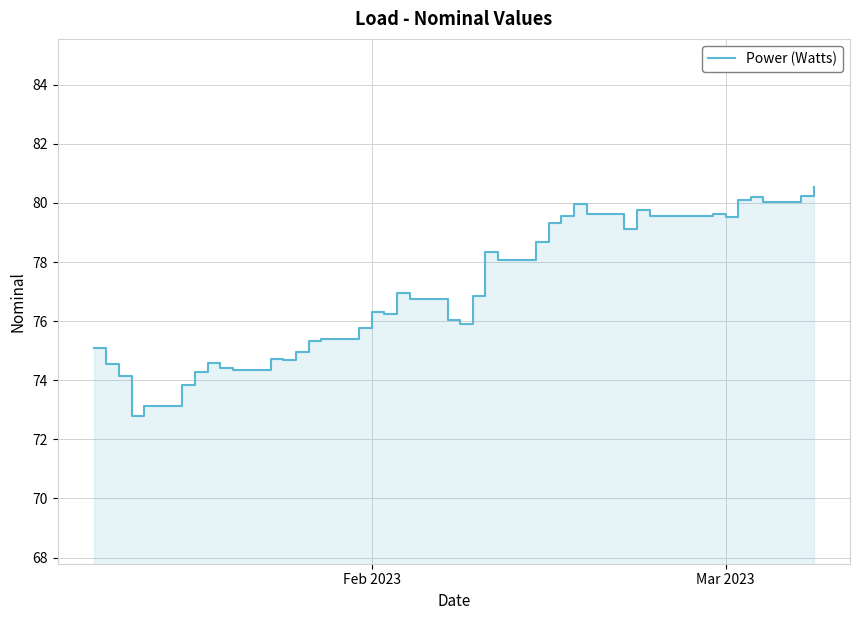

What is the sum of all values?

3079.2